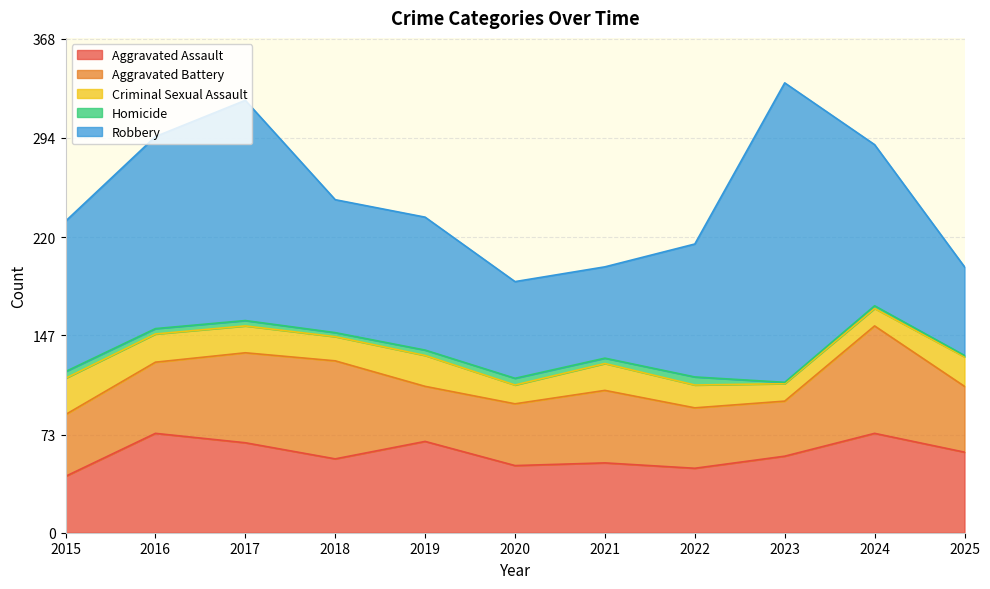

How many data points in Aggravated Battery are less than 49?

5